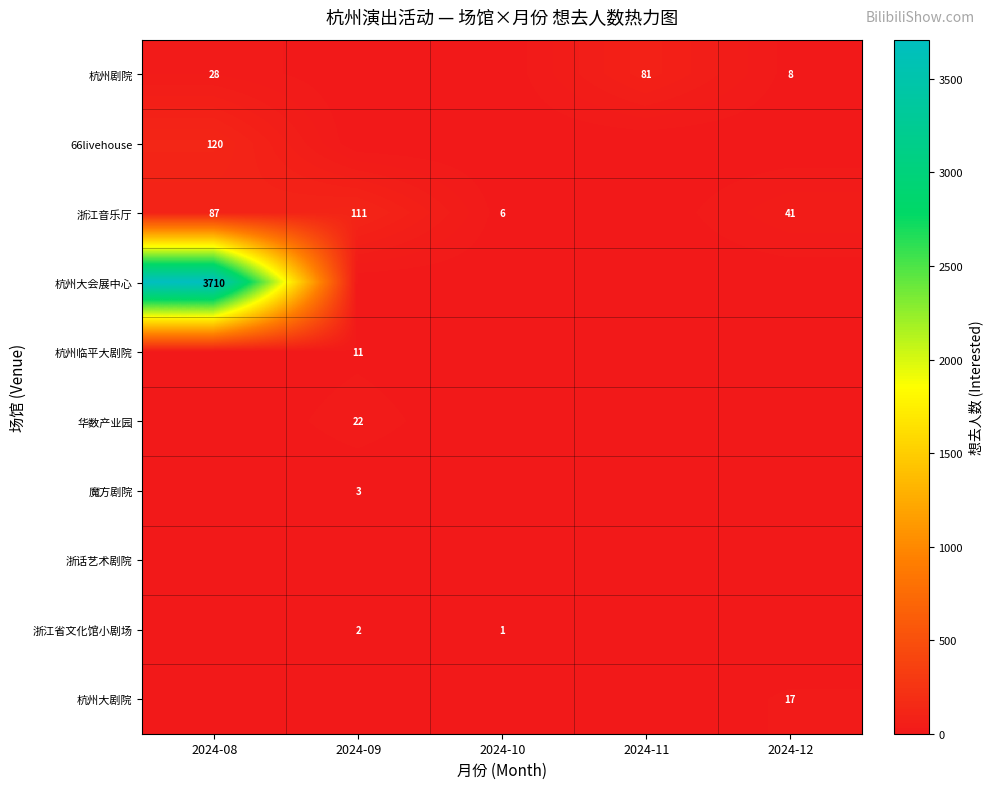

True or false: 华数产业园 has a value of 22 at 2024-09.

True